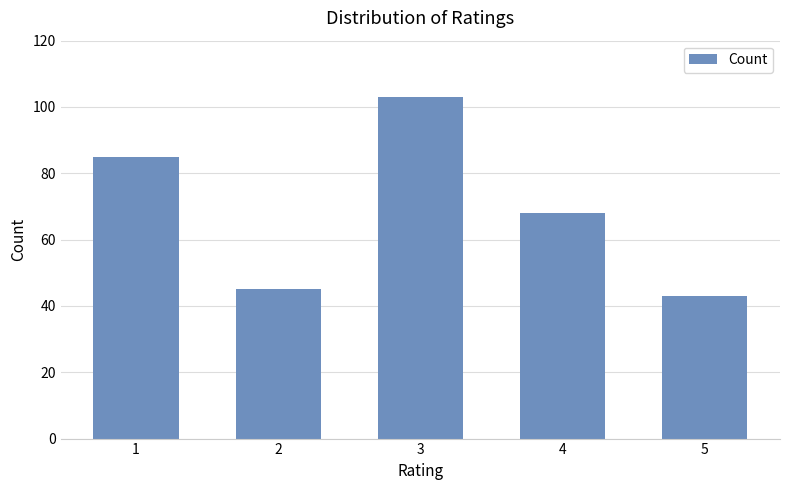

Reading left to right, transcribe all the data shown in this chart.

1=85	2=45	3=103	4=68	5=43